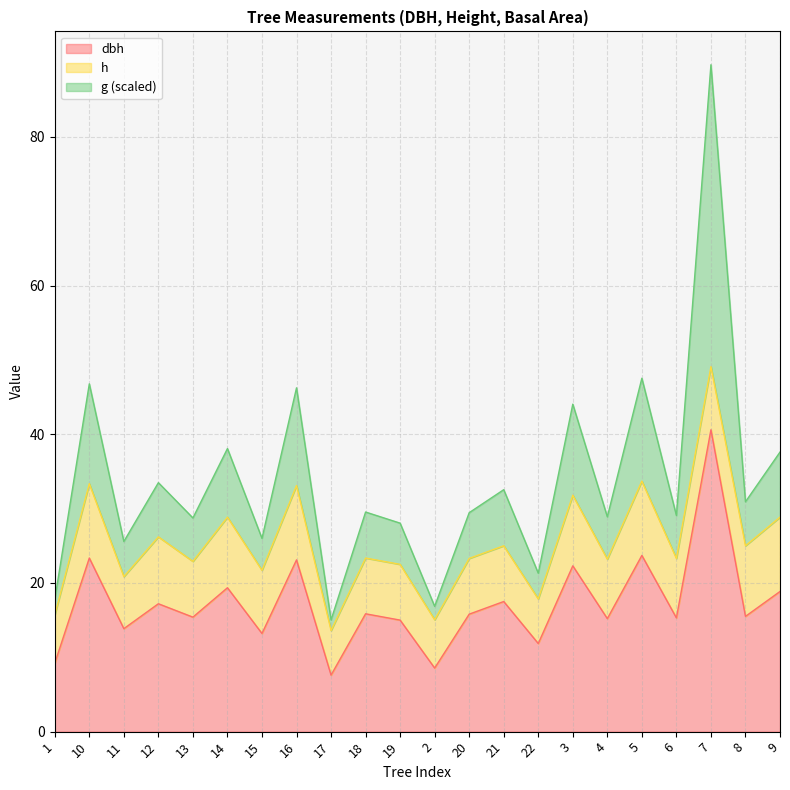

At which category is the sum across all series the highest?

7